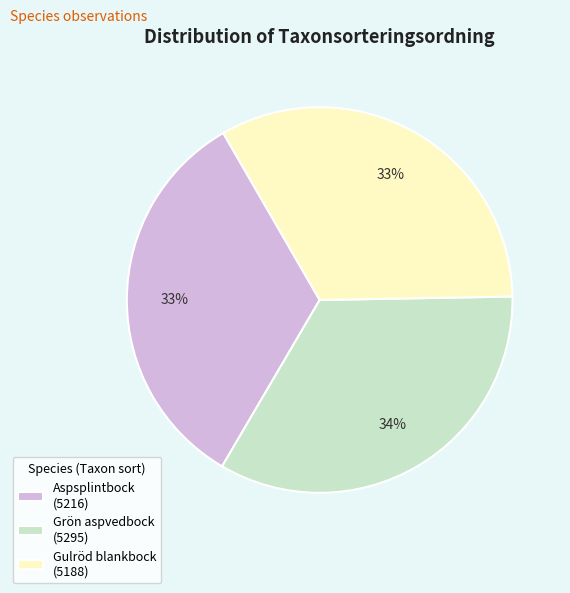

Is it true that Gulröd blankbock (5188) is 45% of the pie?

False